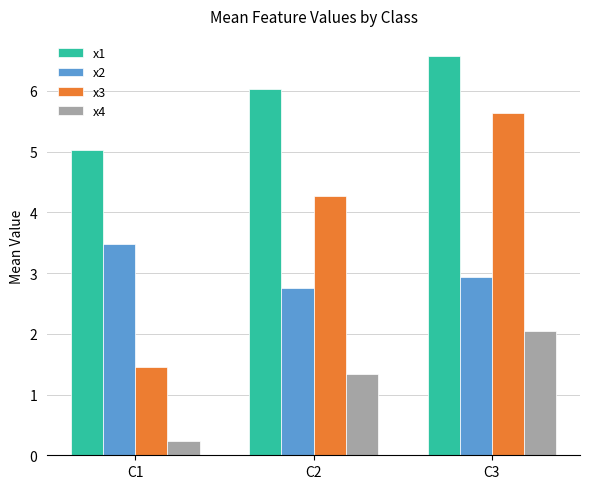

Between C2 and C3, which series saw the biggest shift?

x3